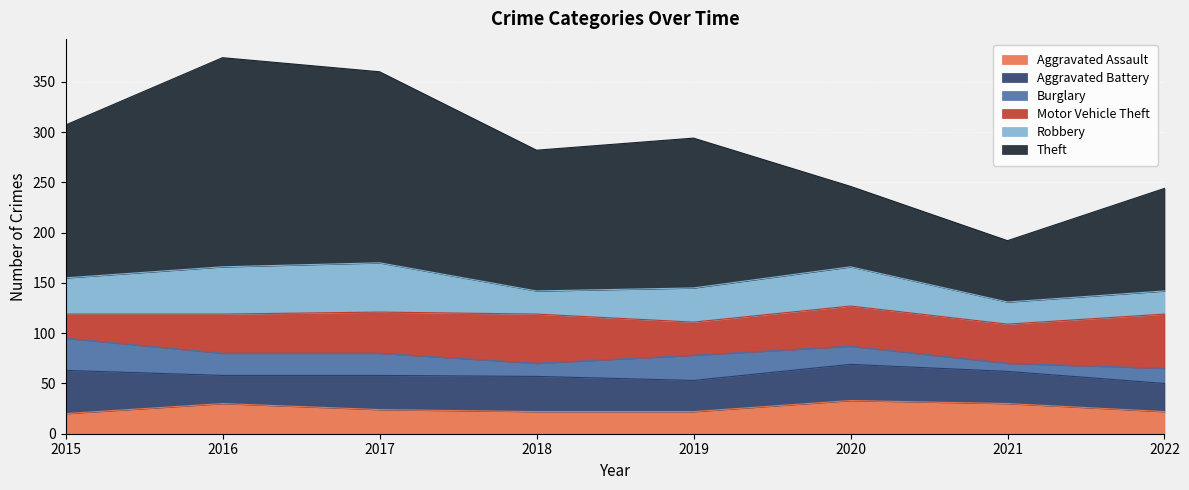

What is the minimum value shown in the chart?

8